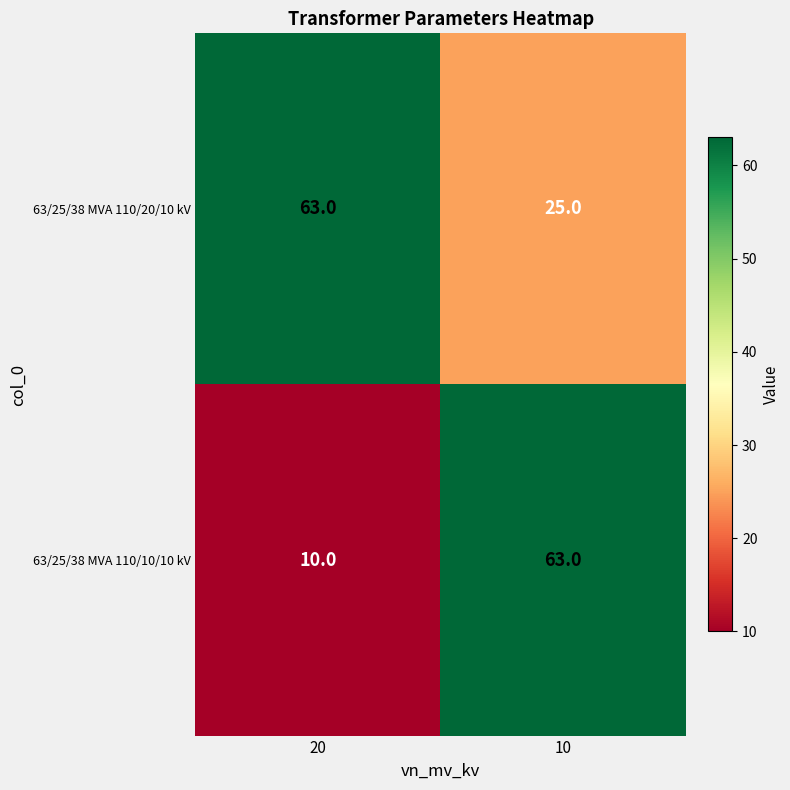

What is the approximate value of 63/25/38 MVA 110/20/10 kV at 20, to the nearest 5?

65